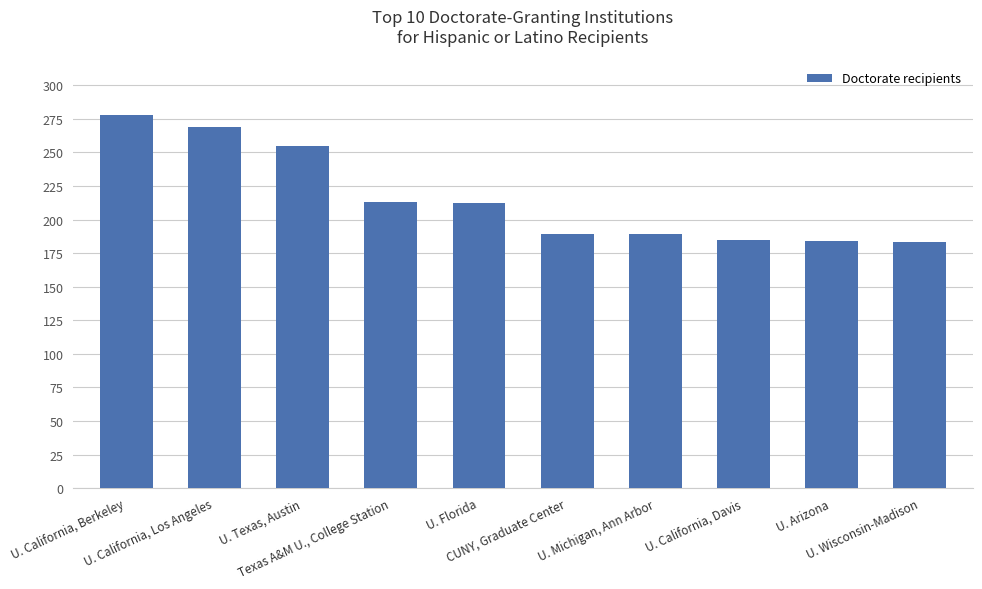

Are the bars grouped side by side (vs. stacked)?

No